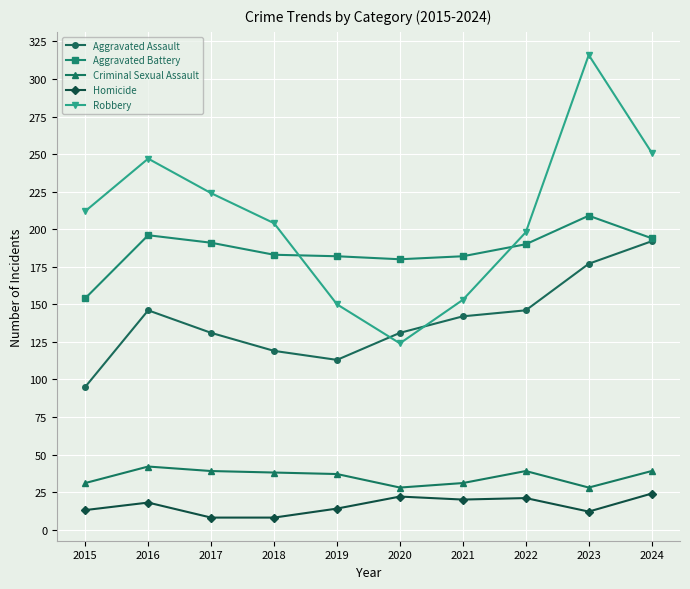

What is the approximate value of Criminal Sexual Assault at 2015?

31